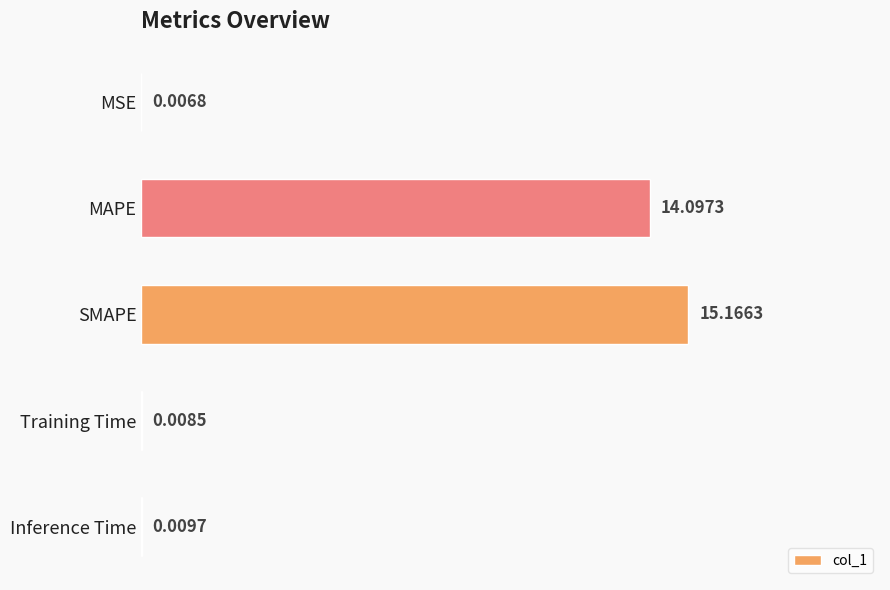

Which has a higher value, Training Time or MSE?

Training Time